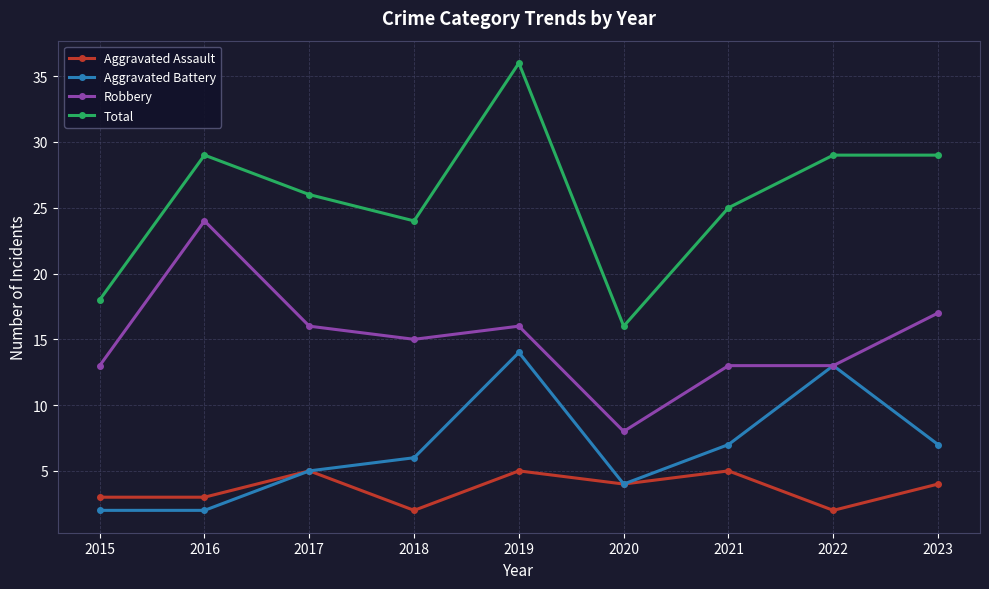

What is the difference between the maximum and minimum values in the Total series?

20